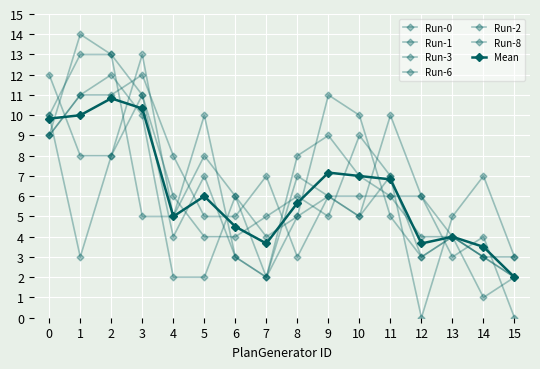

How many lines are shown in the chart?

7